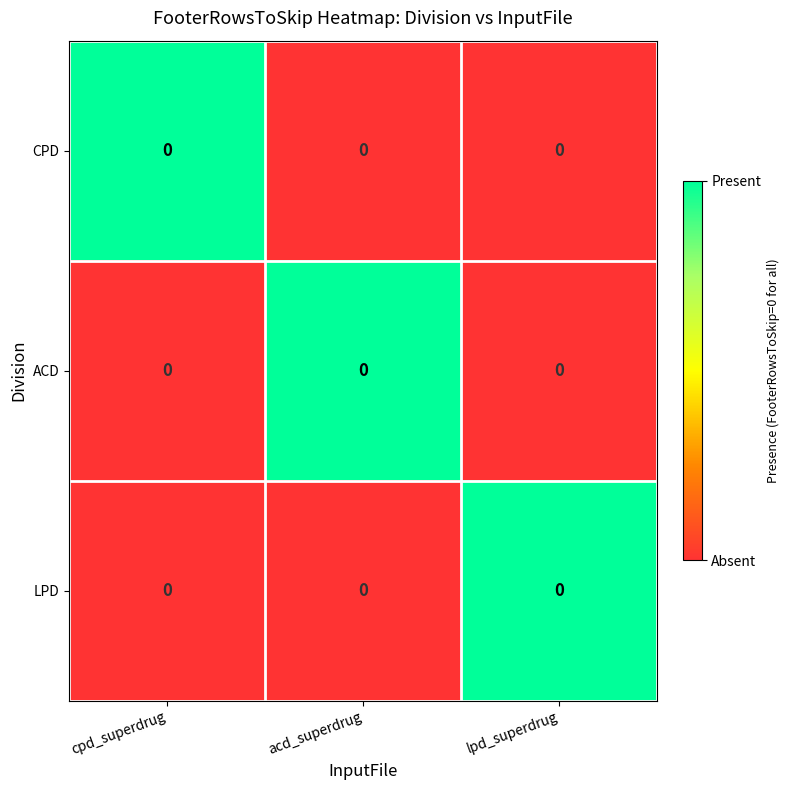

Between cpd_superdrug and lpd_superdrug, which series saw the biggest shift?

CPD